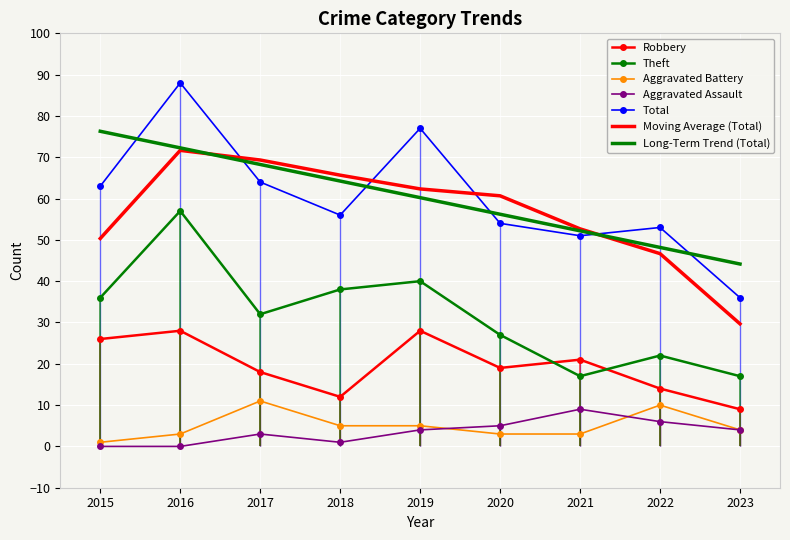

Rank the series by their maximum value, from lowest to highest.

Aggravated Assault, Aggravated Battery, Robbery, Theft, Total